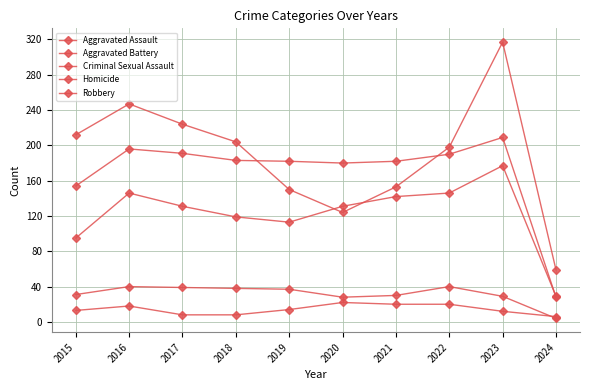

How many series are shown in this chart?

5